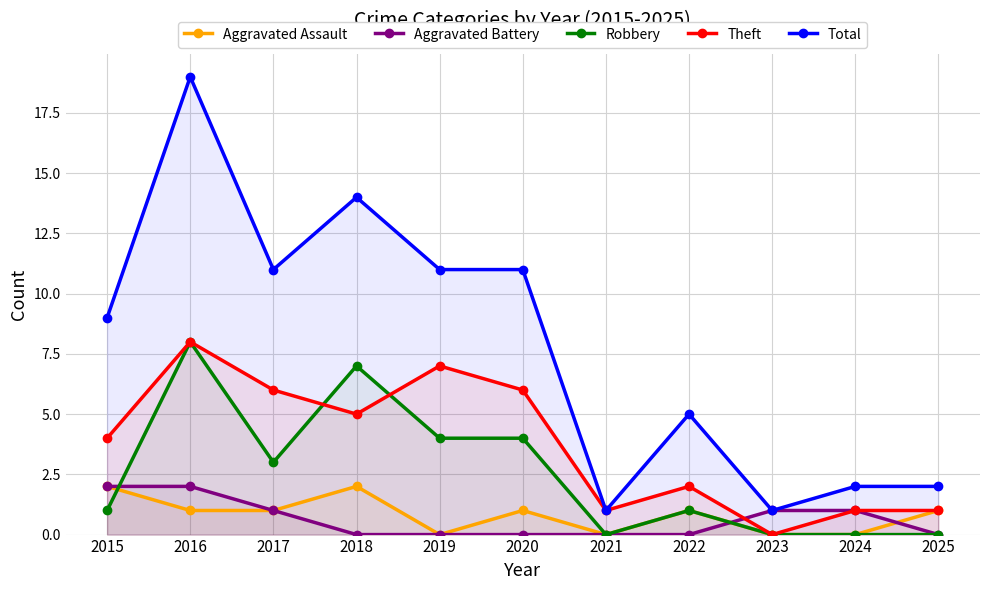

Between 2017 and 2020, which series saw the biggest shift?

Aggravated Battery